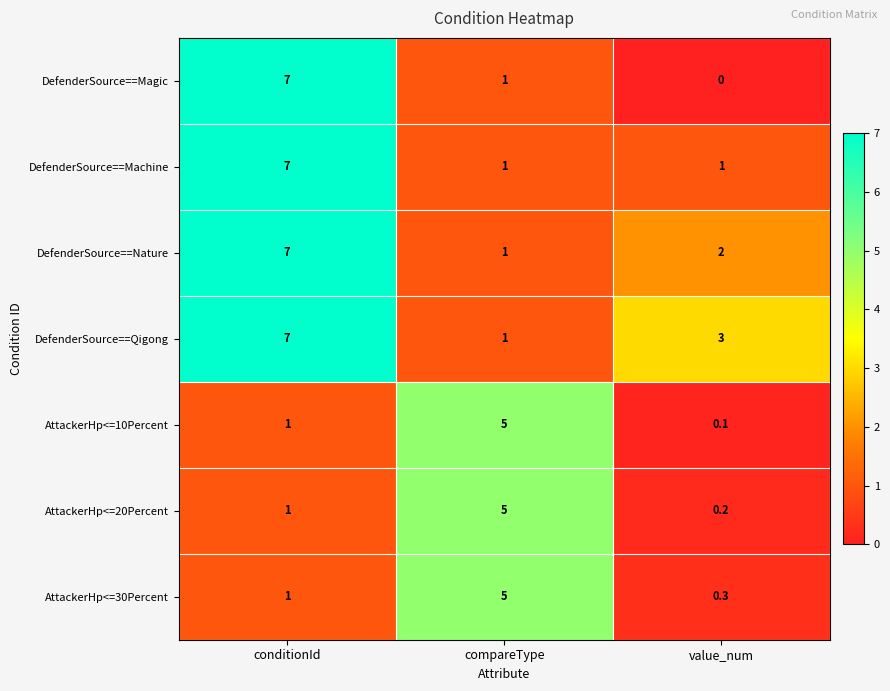

Reading left to right, list all the values displayed in this chart.

DefenderSource==Magic: 7.0	1.0	0.0
DefenderSource==Machine: 7.0	1.0	1.0
DefenderSource==Nature: 7.0	1.0	2.0
DefenderSource==Qigong: 7.0	1.0	3.0
AttackerHp<=10Percent: 1.0	5.0	0.1
AttackerHp<=20Percent: 1.0	5.0	0.2
AttackerHp<=30Percent: 1.0	5.0	0.3